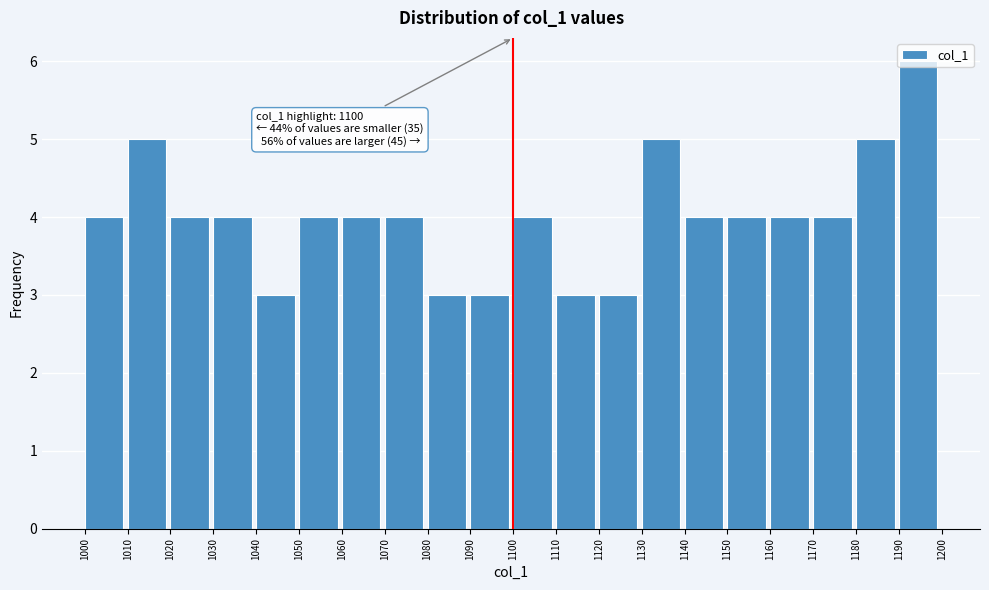

Over which range of the x-axis is the bar tallest?

1190 to 1200